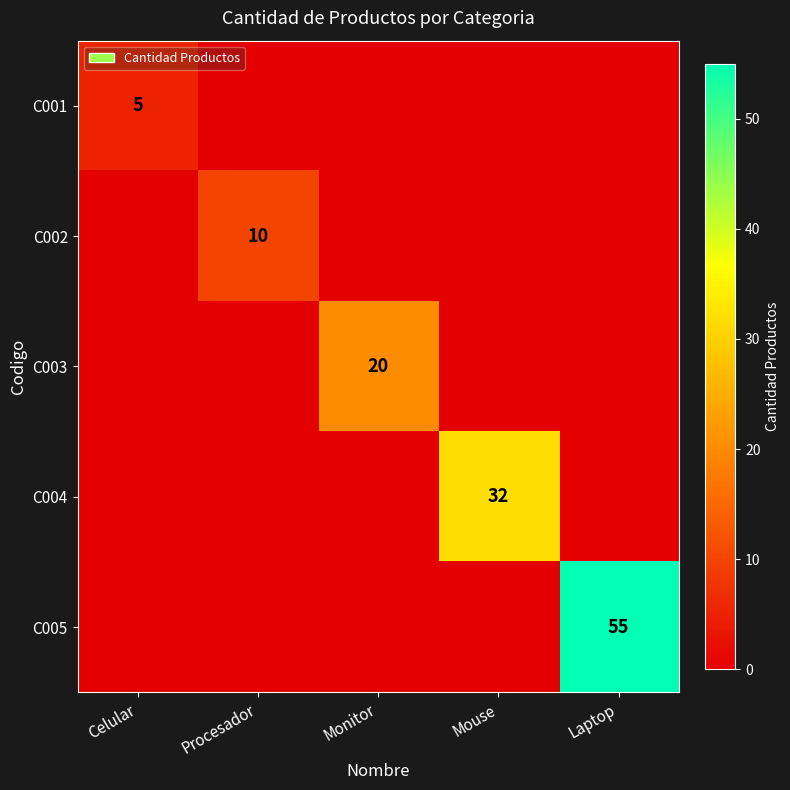

What is the difference between the maximum and minimum values in the C001 series?

5